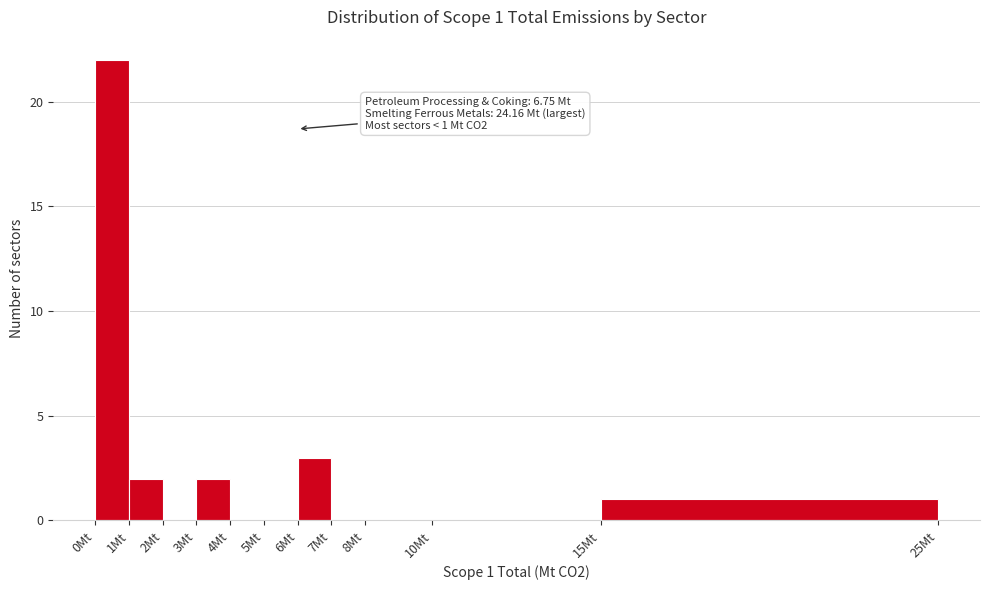

Over which range of the x-axis is the bar tallest?

0 to 1